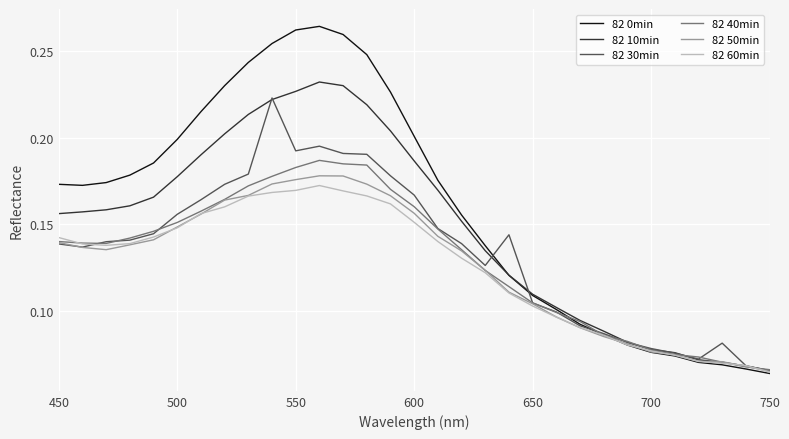

Which series has the widest spread of values?

82 0min